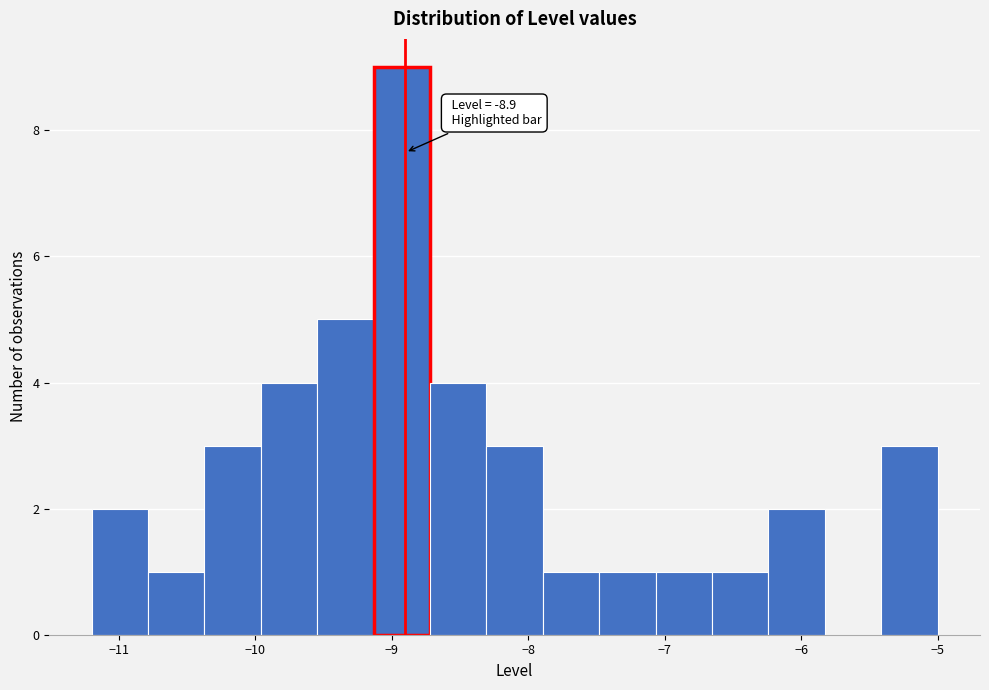

Which range on the x-axis has the tallest bar?

-9.1 to -8.7